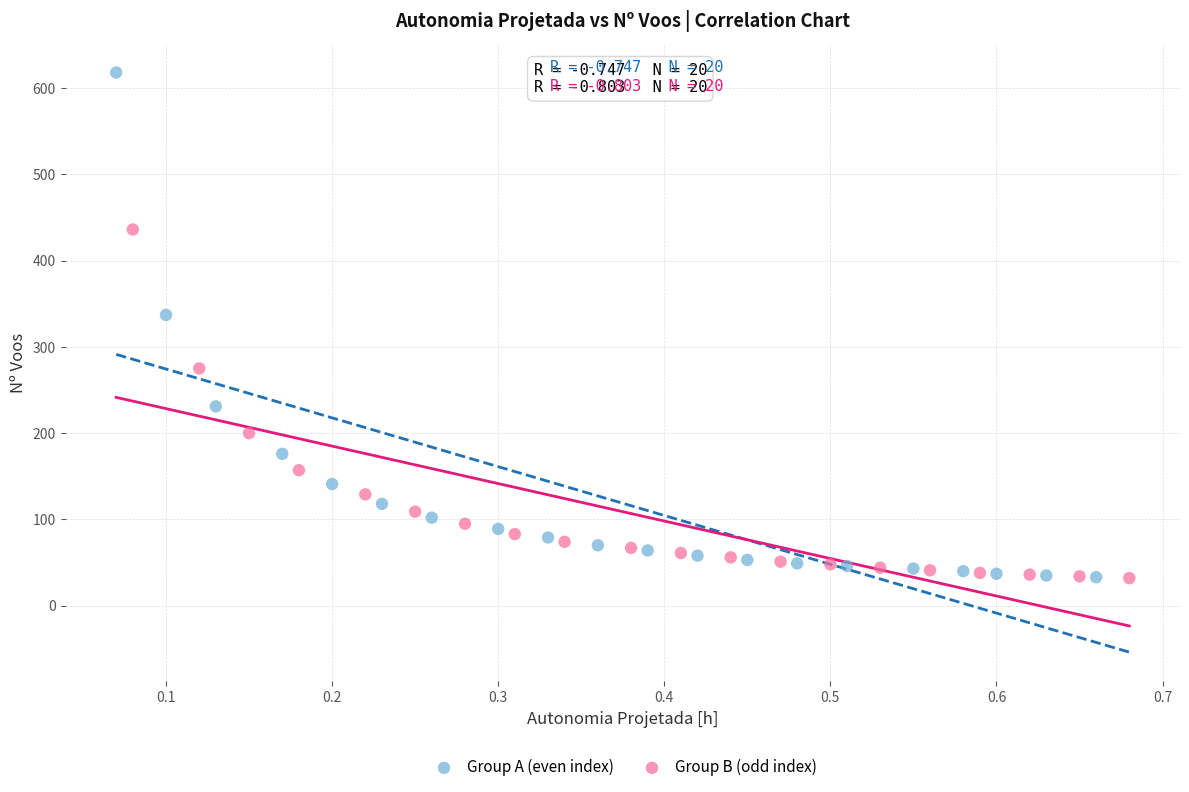

Which series reaches the maximum Y coordinate?

Group A (even index)